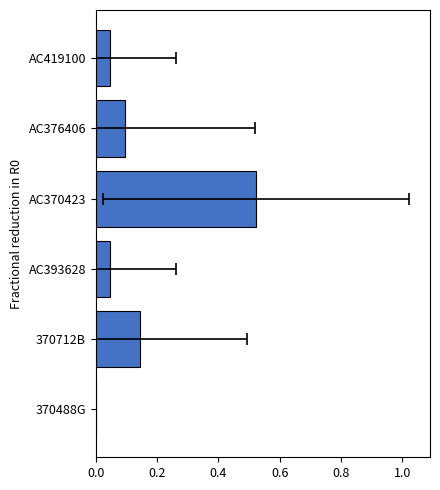

What is the change in value from 370712B to AC393628?

-0.1